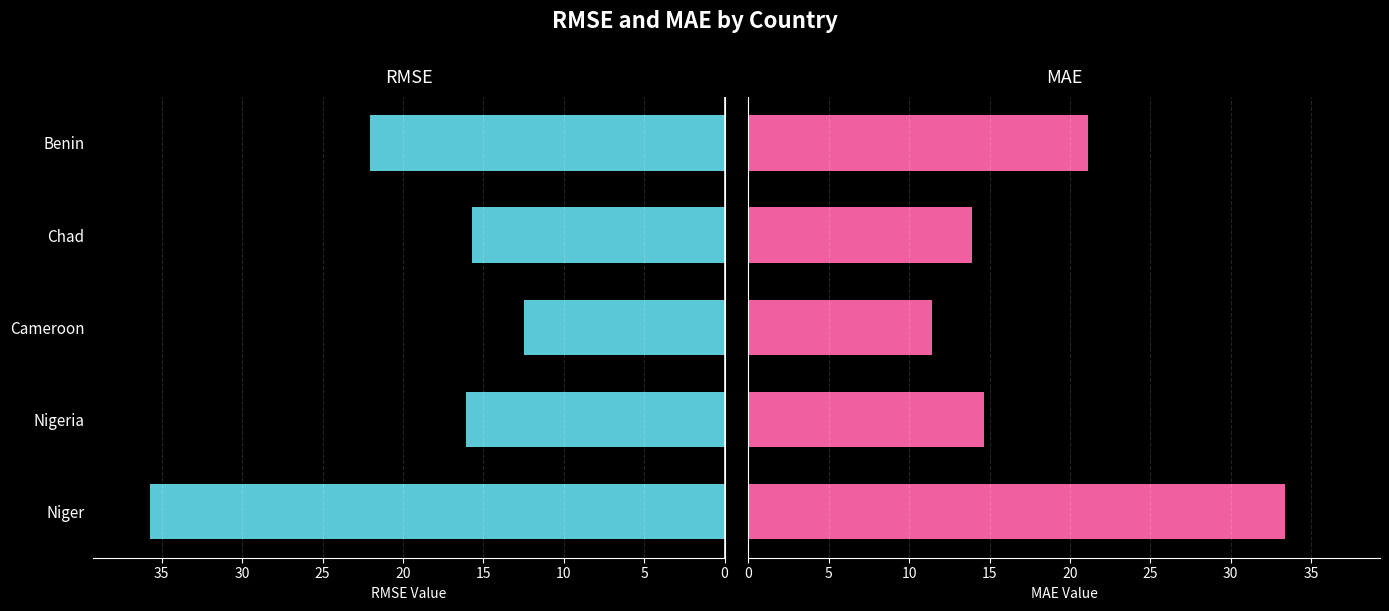

Is it true that mae equals 2.9 at Cameroon?

False